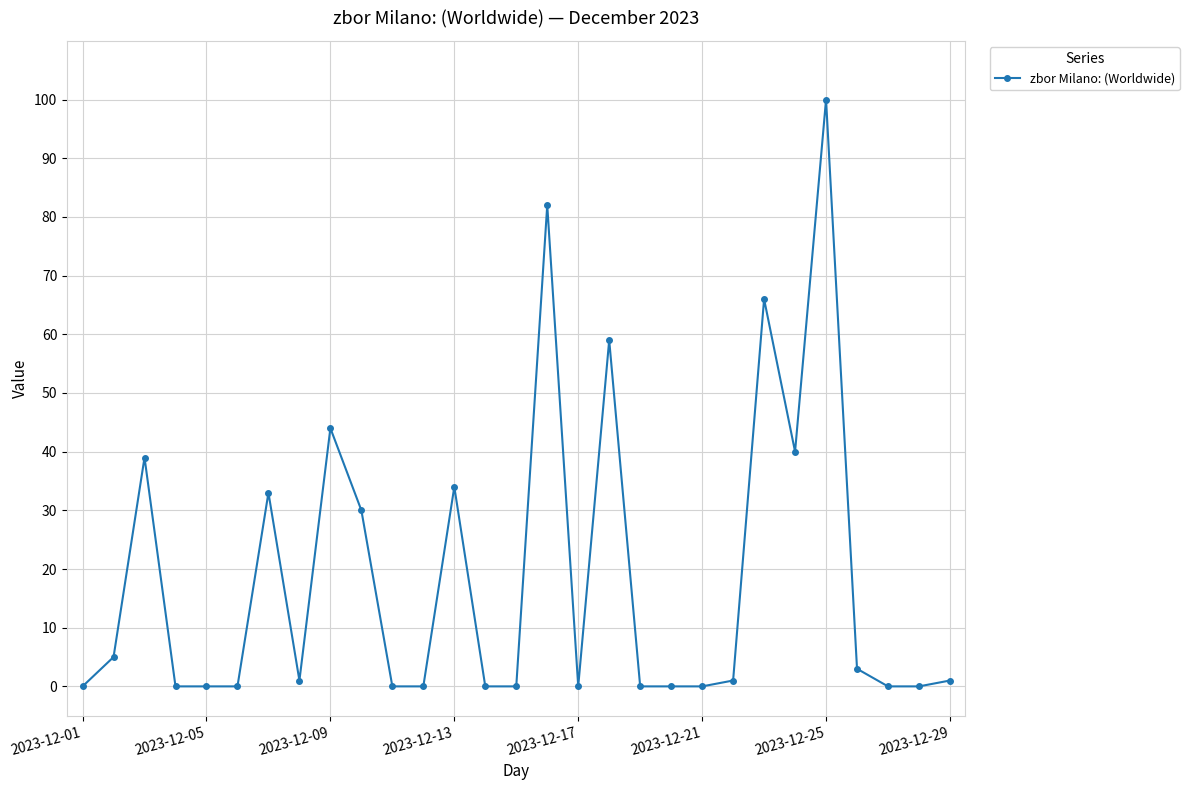

Reading right to left, extract all data points from this chart.

1	0	0	3	100	40	66	1	0	0	0	59	0	82	0	0	34	0	0	30	44	1	33	0	0	0	39	5	0